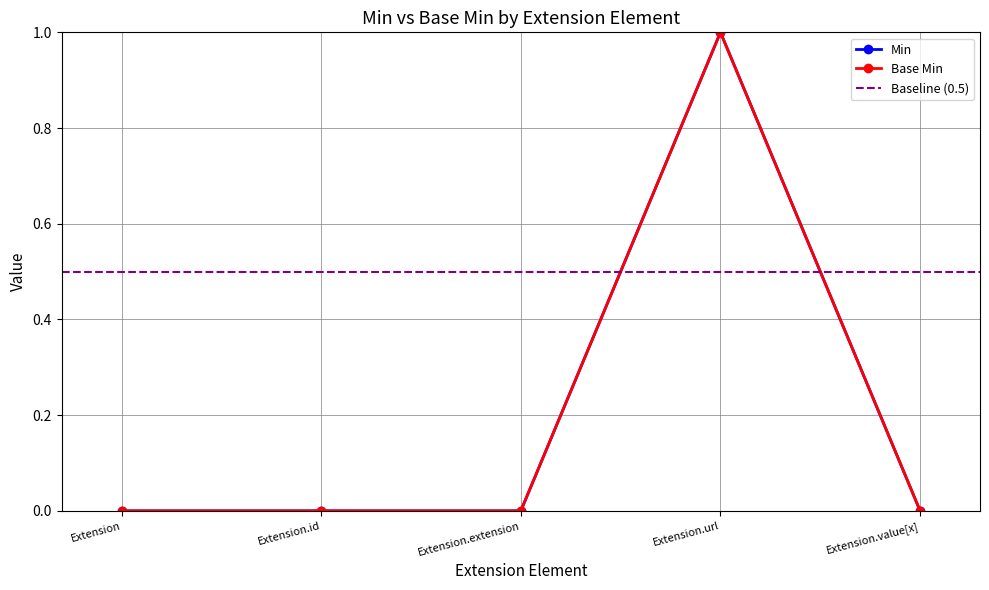

At which category is the sum across all series the highest?

Extension.url